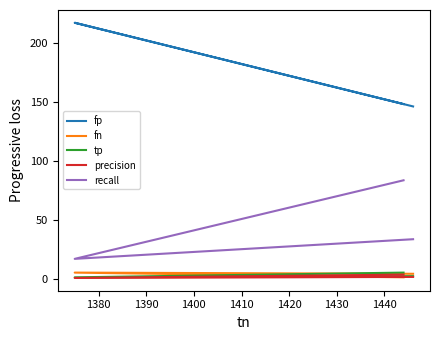

How many lines are shown in the chart?

5